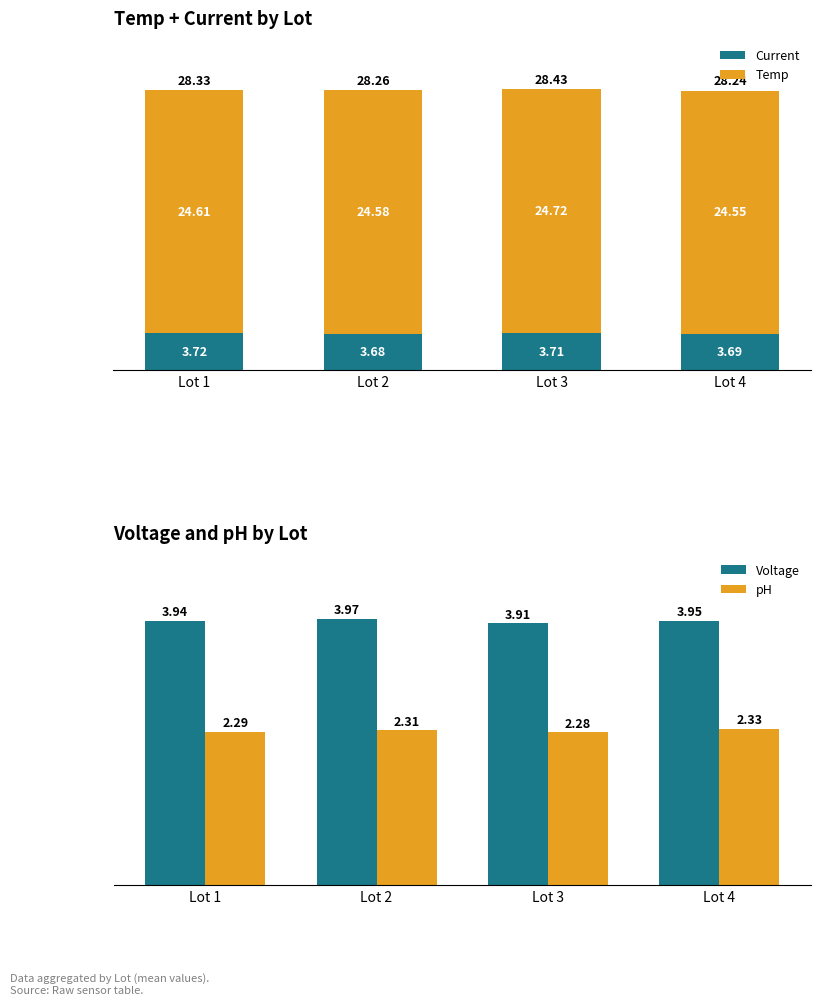

Are the bars horizontal?

No